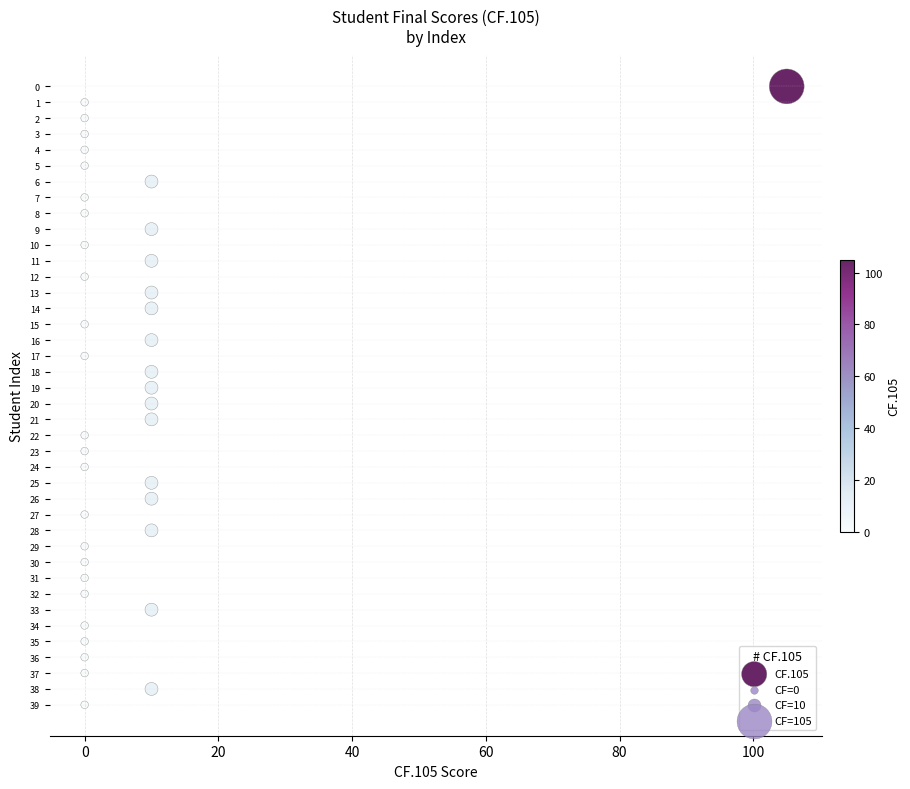

What is the range of X values (max minus min)?

105